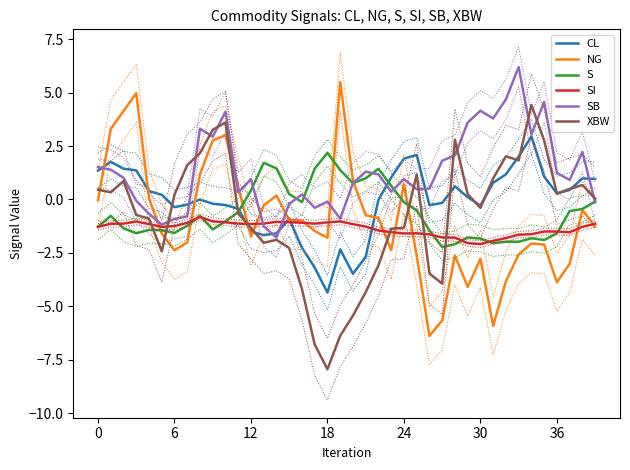

What is the sum of the CL values at 21 and 0?

-1.3